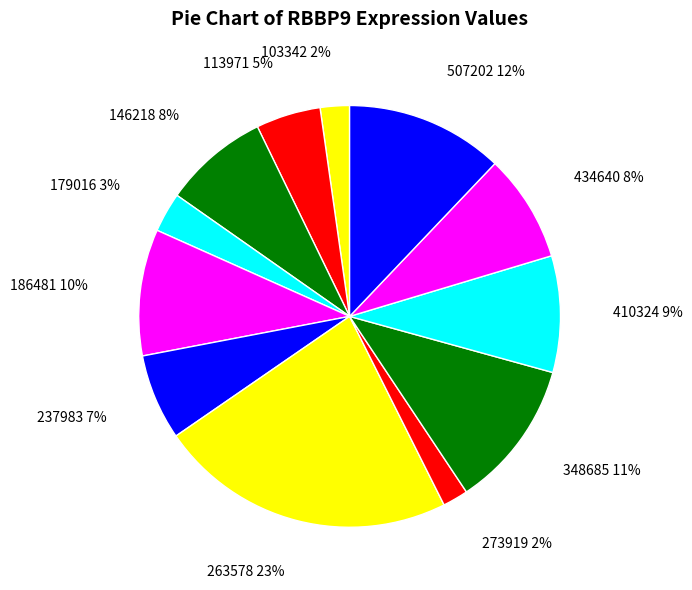

Is the sum of 113971 and 179016 greater than half?

No